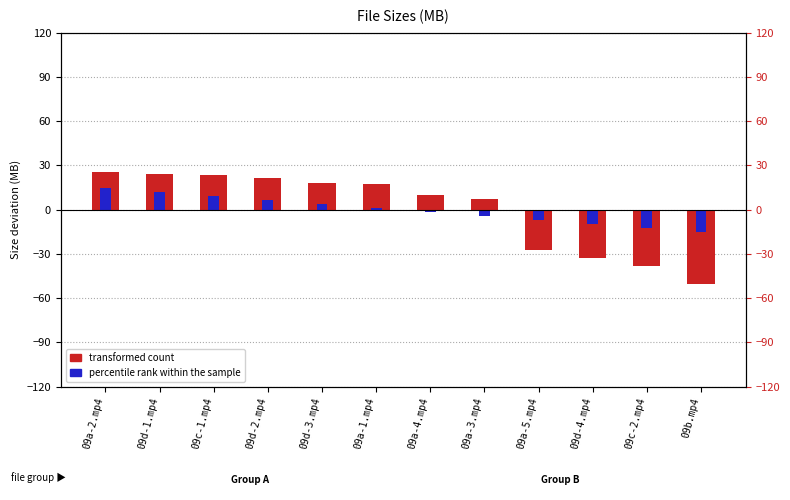

Which series changed the most between 09d-1.mp4 and 09d-2.mp4?

percentile rank within the sample